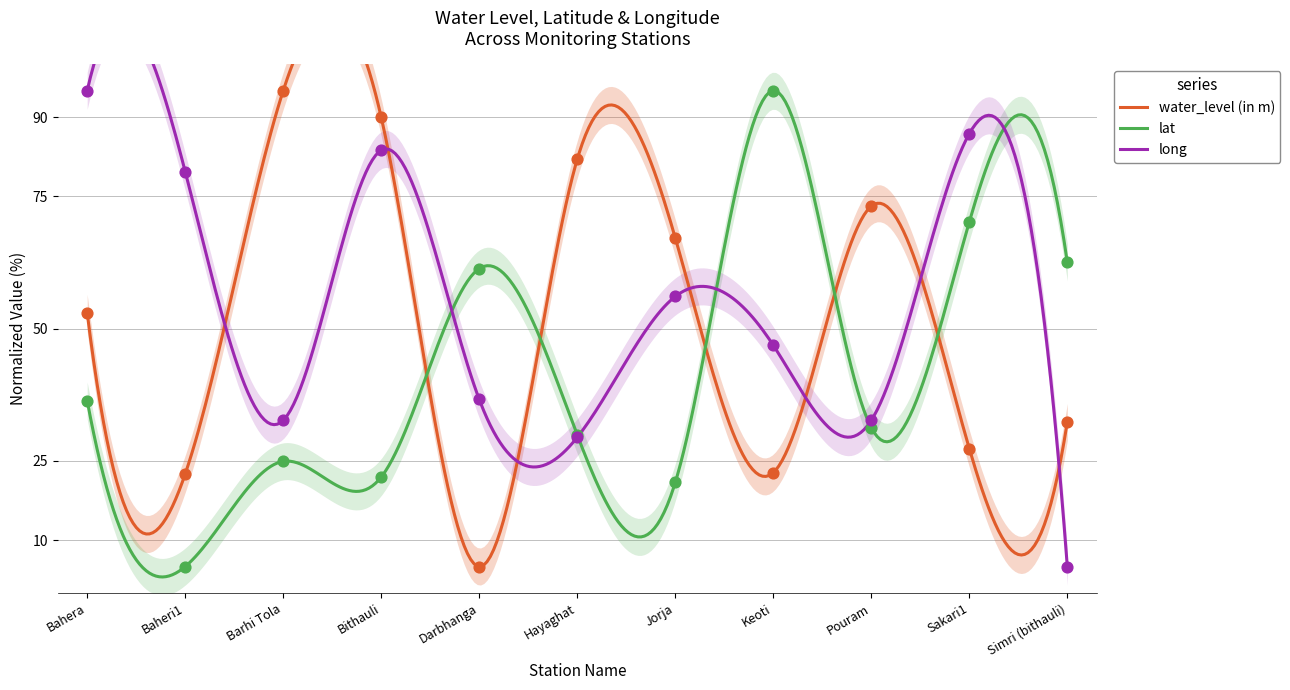

Is the value of long at Sakari1 greater than the value of lat at Bithauli?

Yes